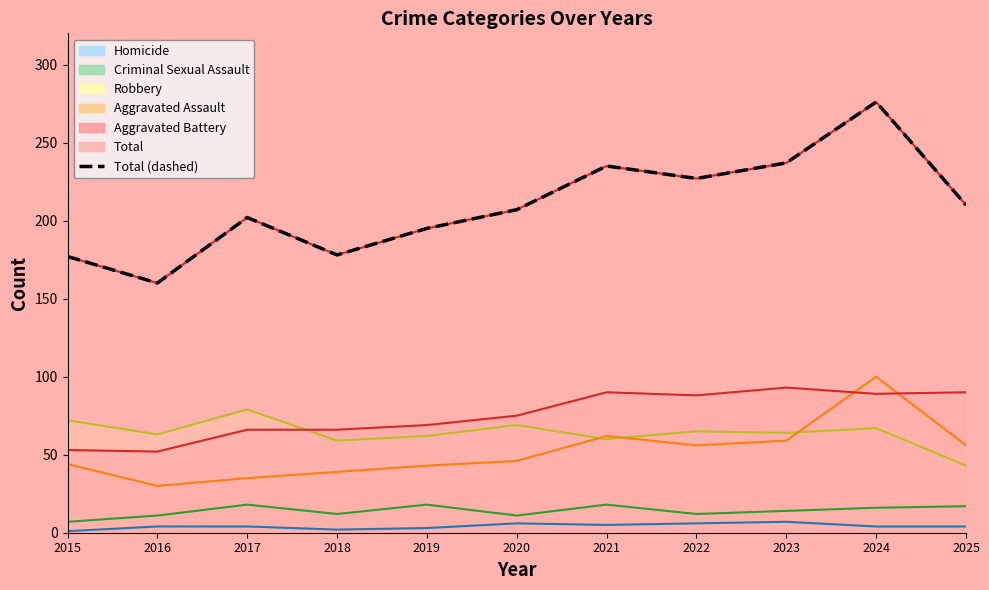

The chart shows a value of 300 at 2018. True or false?

False